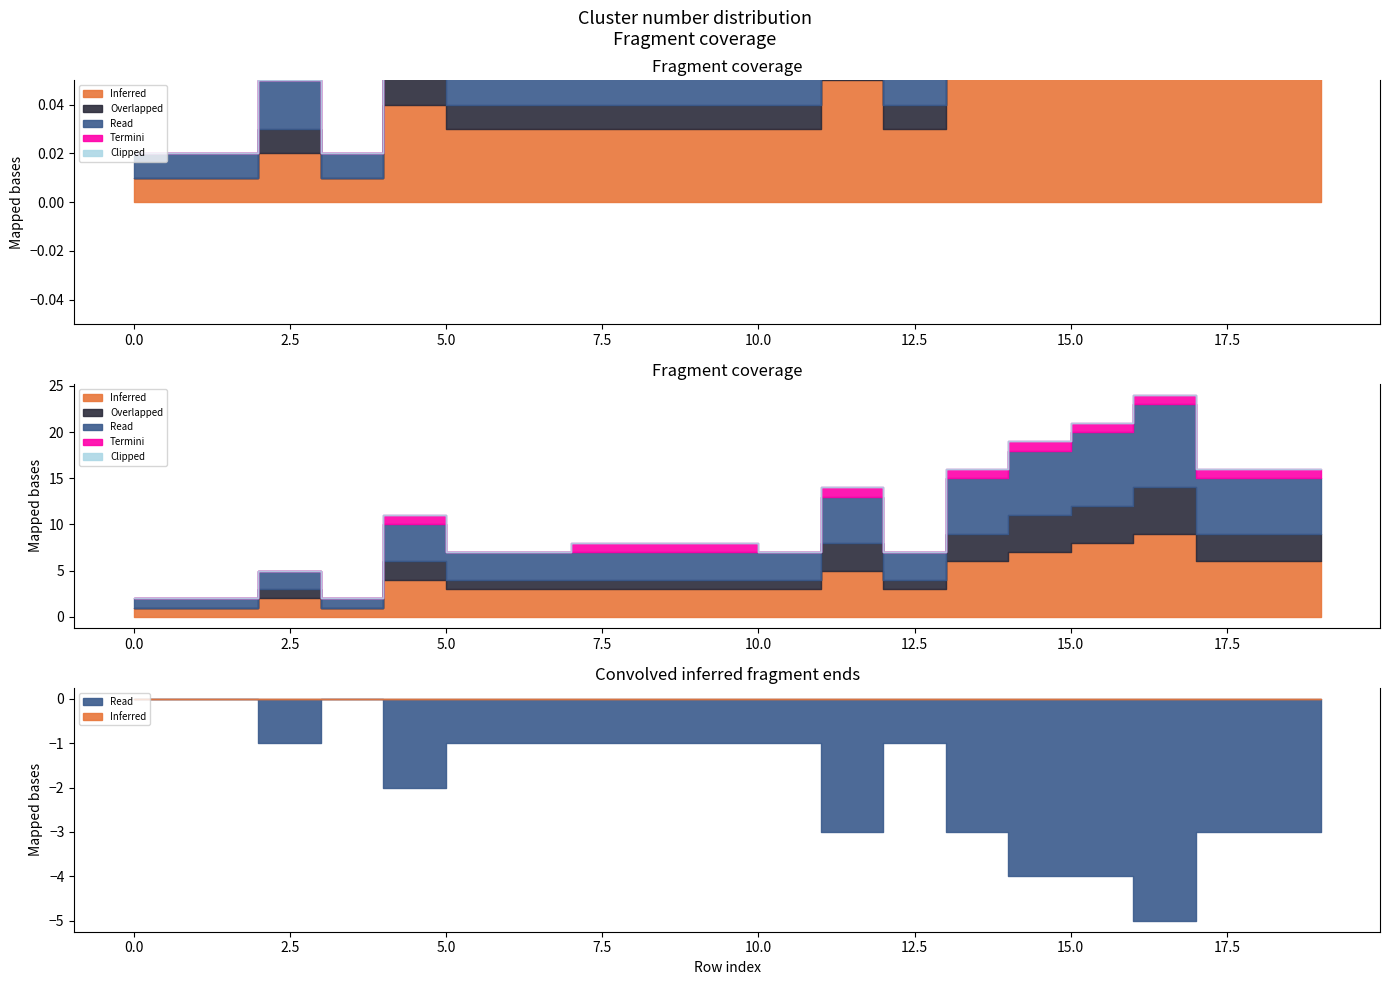

Rank the series by their maximum value, from highest to lowest.

Inferred, Read, Overlapped, Termini, Clipped